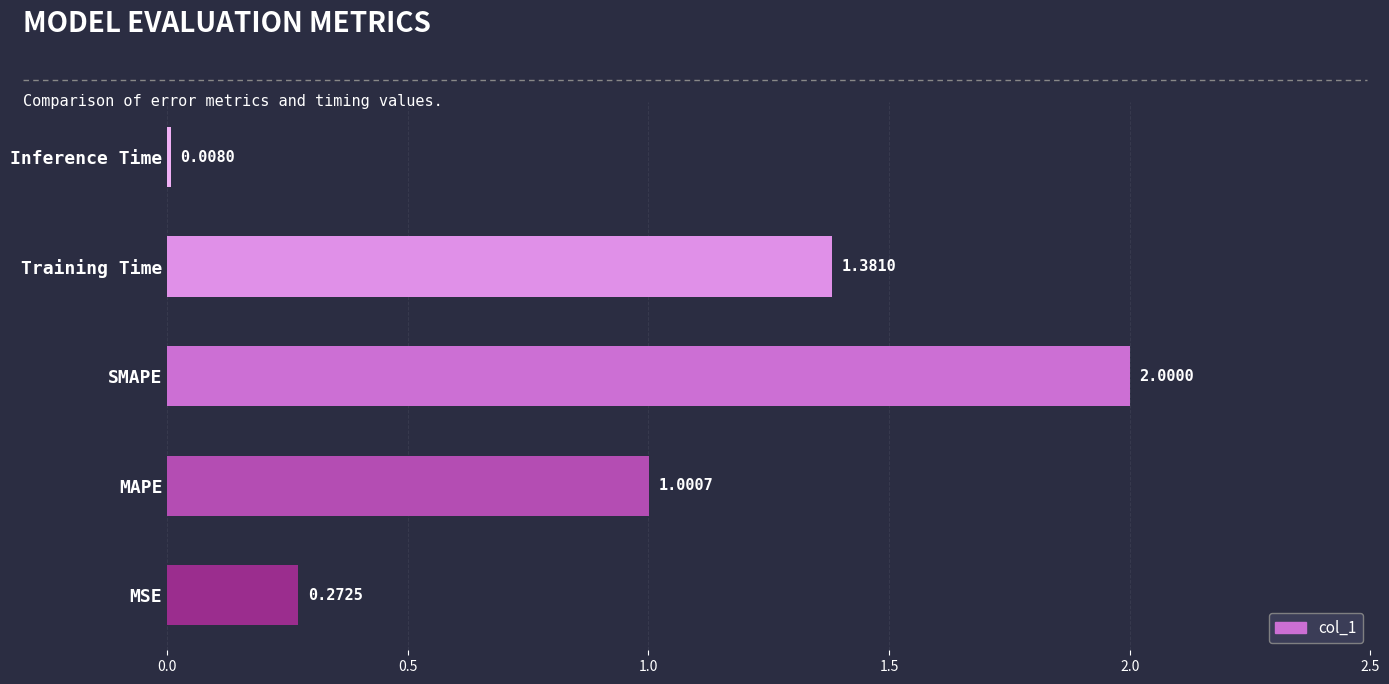

Where is the data nearest to the value 1?

MAPE